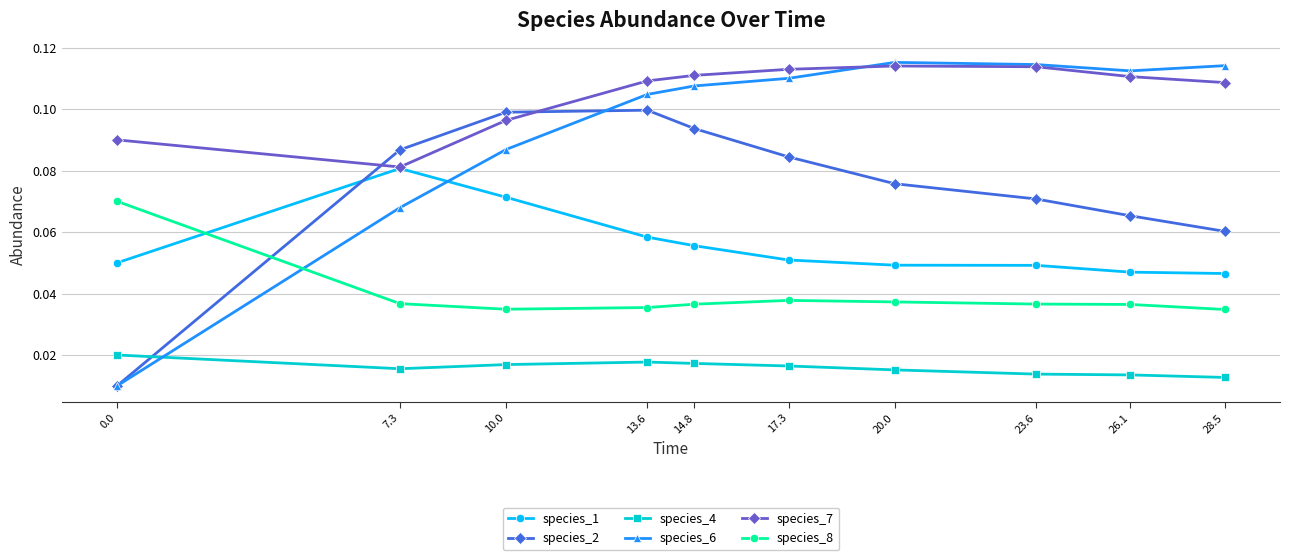

Does the chart display data point markers on the line(s)?

Yes